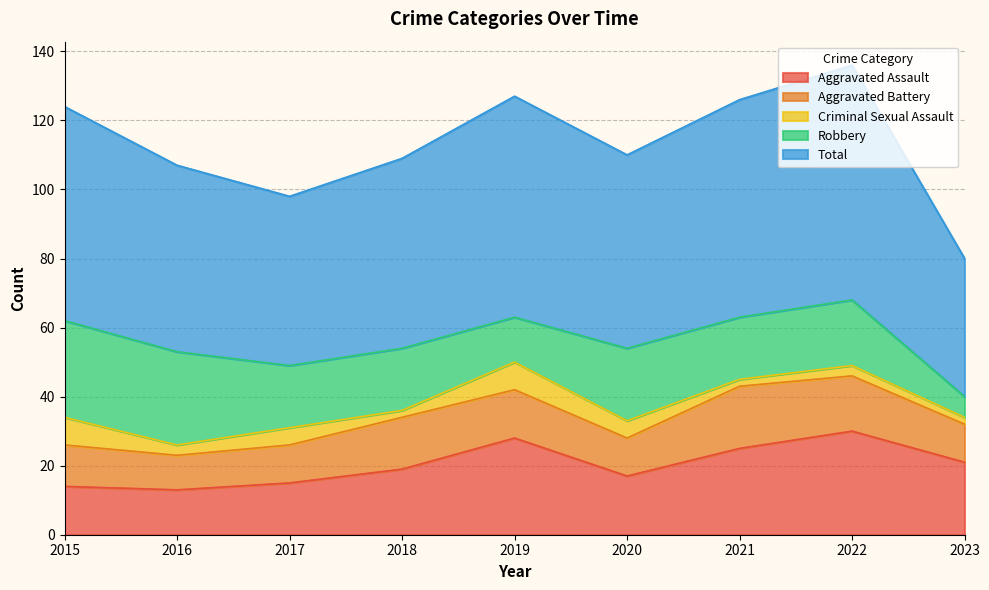

Which category has the lowest value in the Aggravated Battery series?

2016